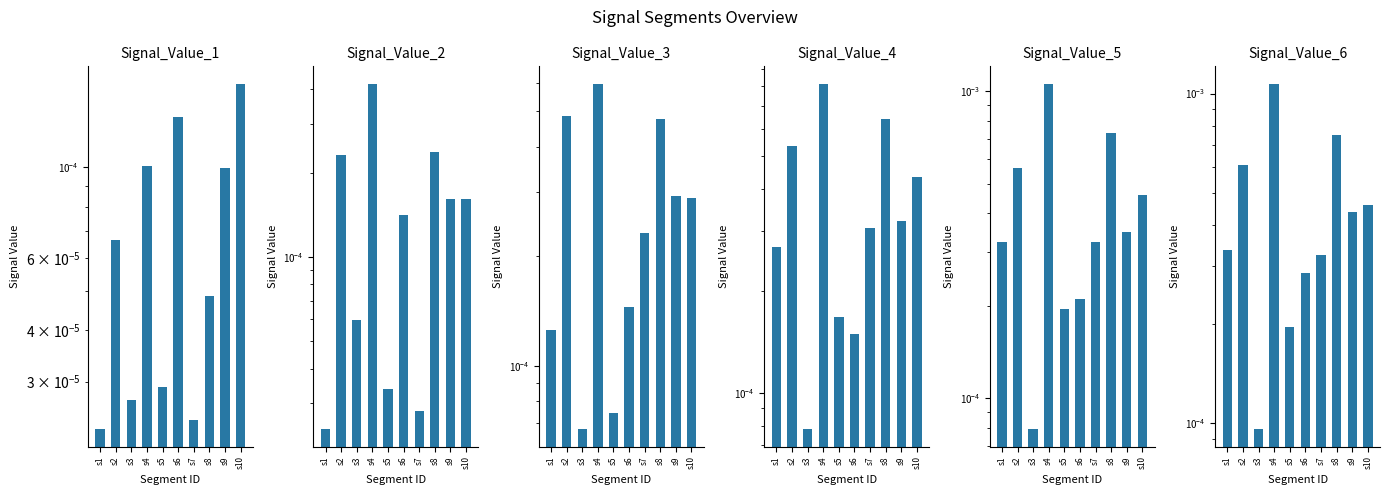

What are all the series names shown in the legend?

Signal_Value_1, Signal_Value_2, Signal_Value_3, Signal_Value_4, Signal_Value_5, Signal_Value_6